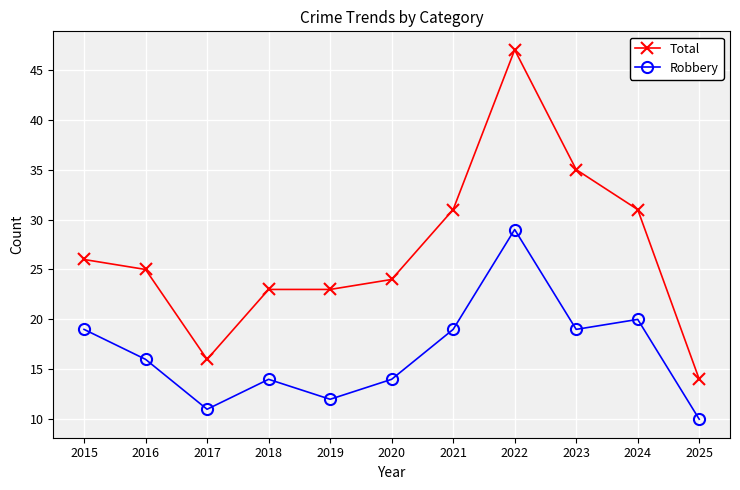

At which category does Total reach its first local valley?

2017